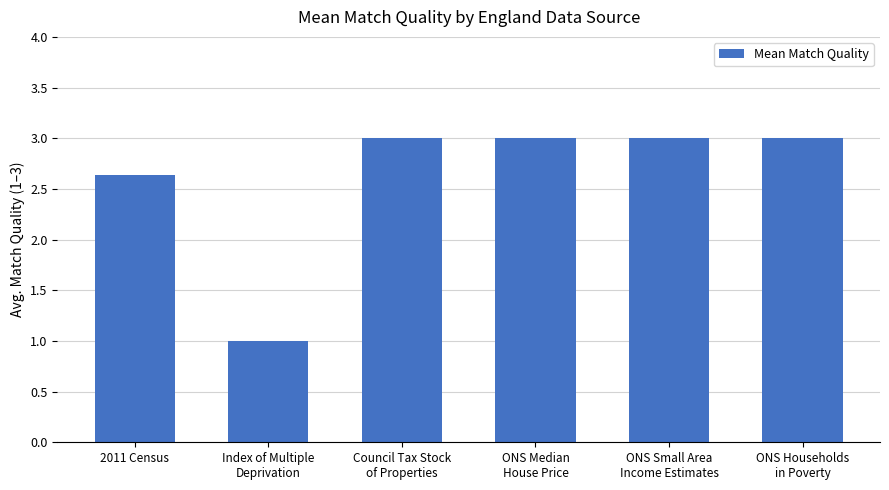

Are the bars horizontal?

No